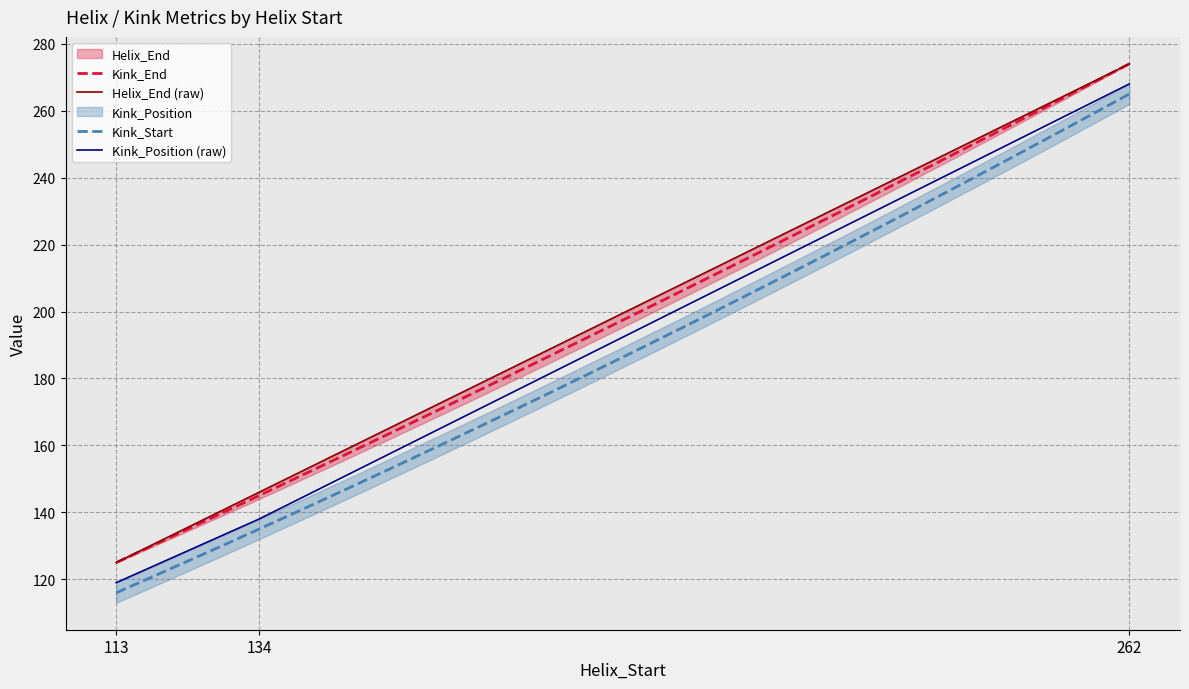

Where does the Helix_End series first go above 146?

262